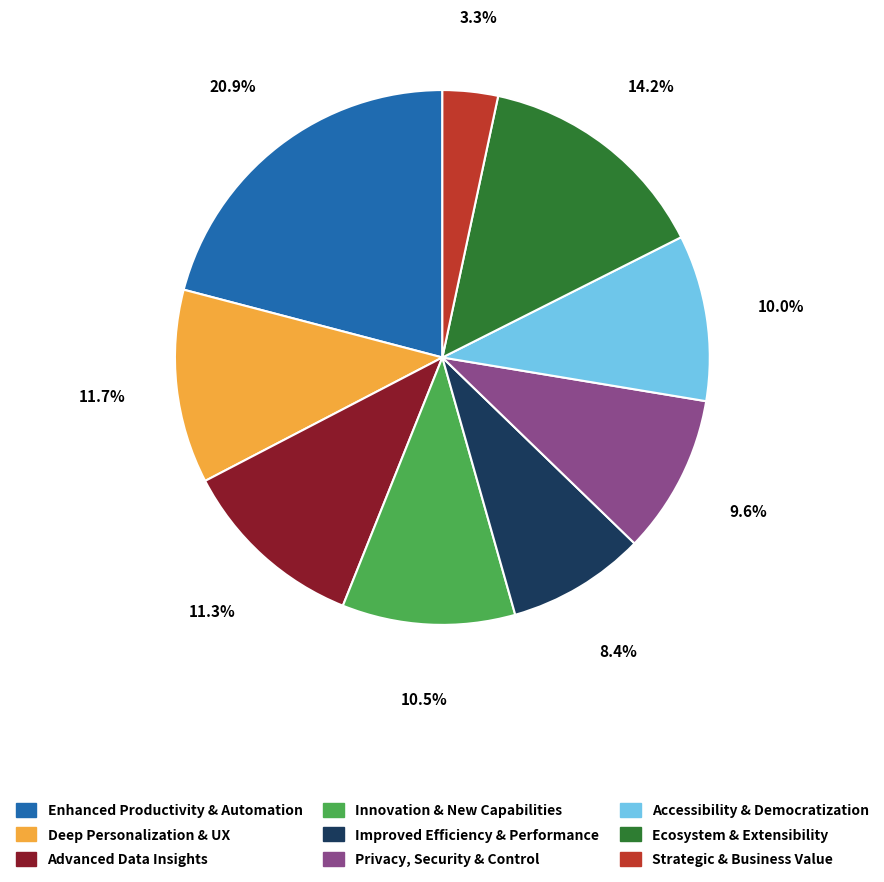

Does any single category account for the majority?

No